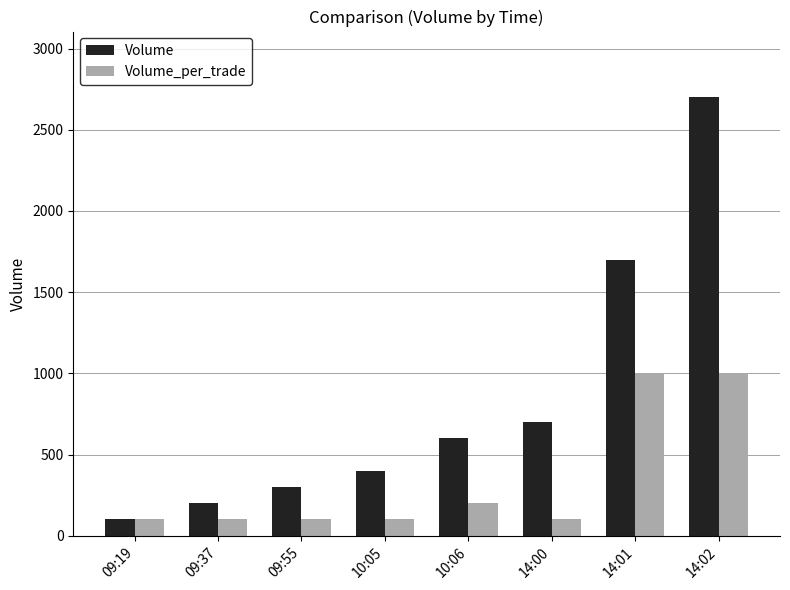

What is the highest value of the Volume_per_trade series?

1000